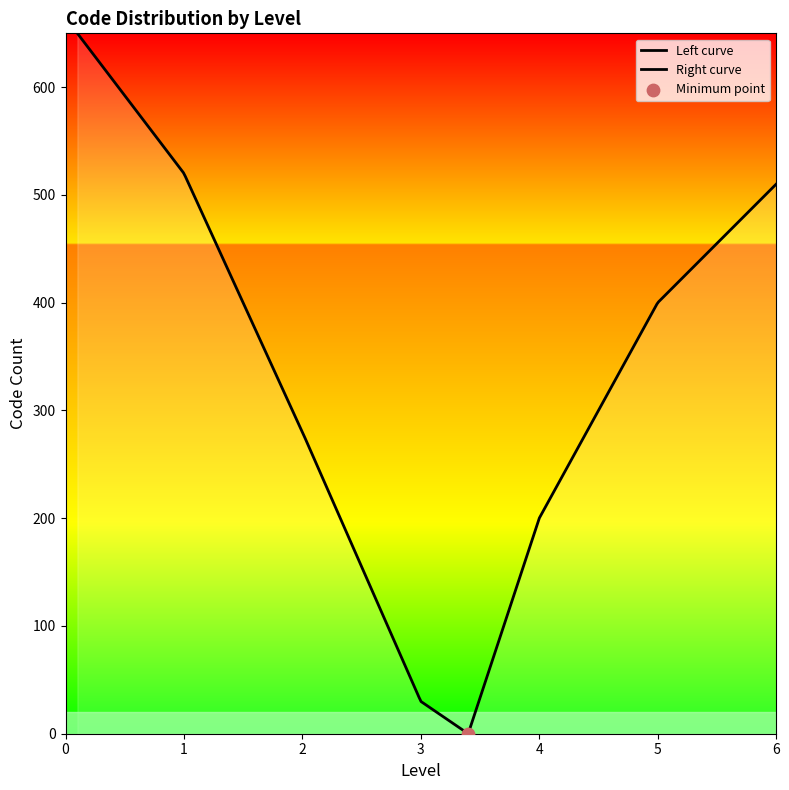

Between 3 and 5, which is larger?

5